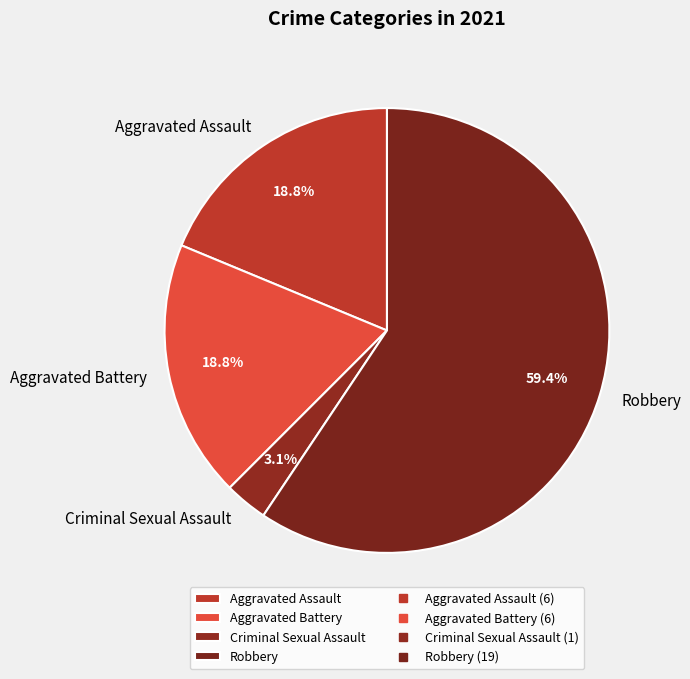

The Robbery slice represents 67% of the pie. True or false?

False